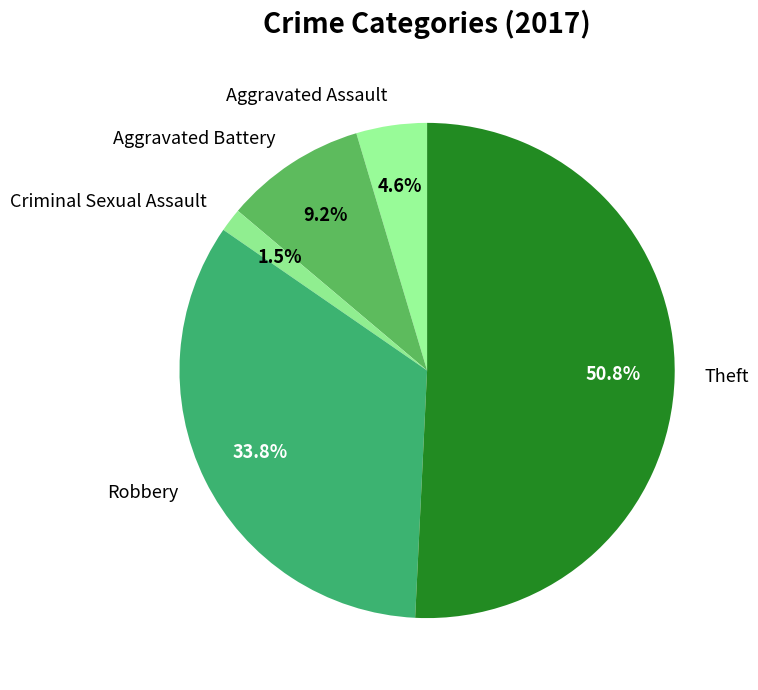

How many segments does this pie chart have?

5